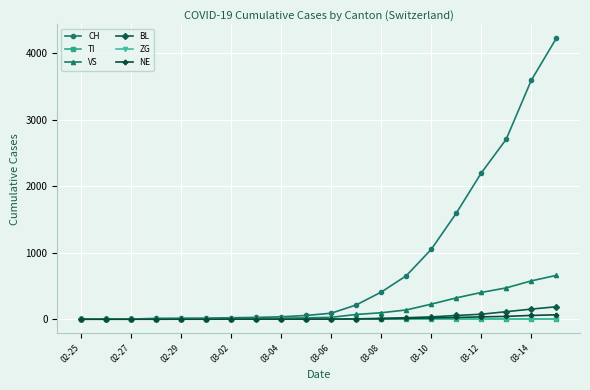

Is this an area chart (filled region under the line)?

No